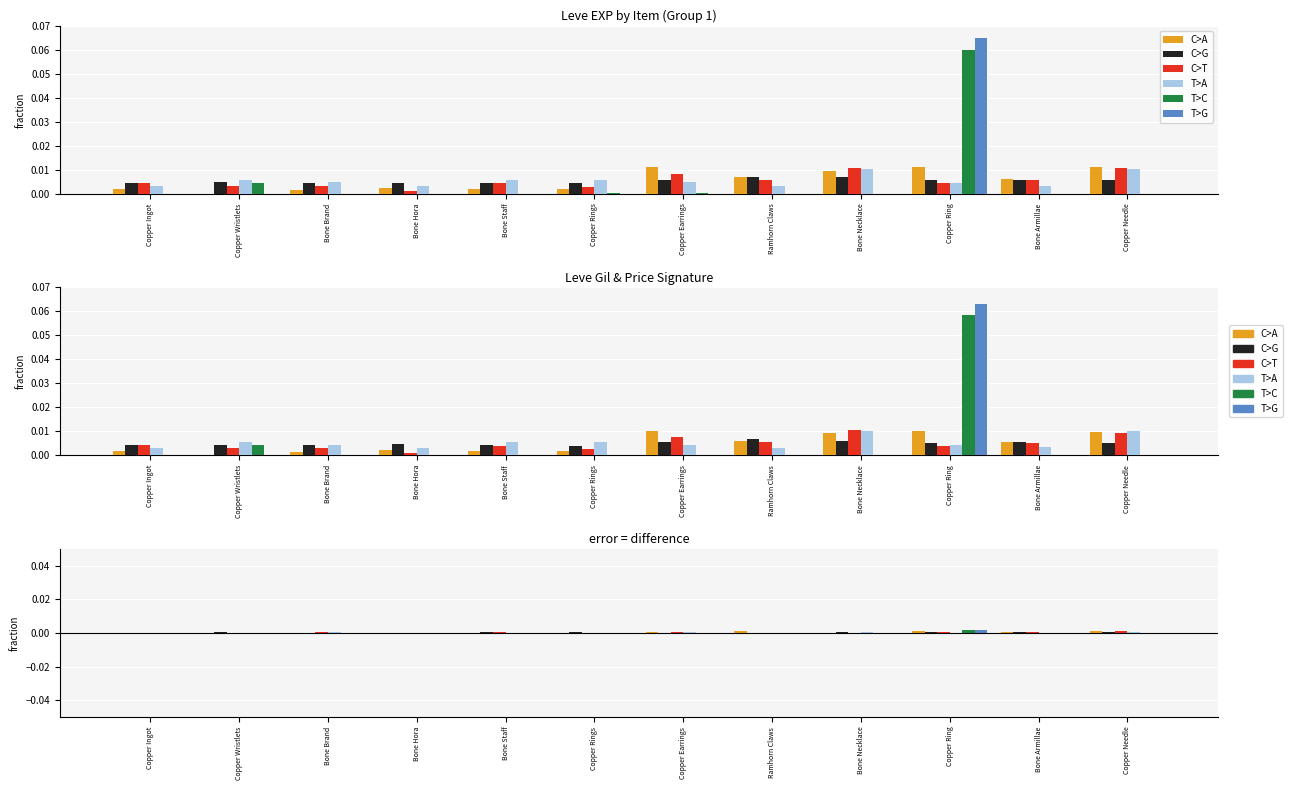

What is the label of the 9th bar from the left?

Bone Necklace